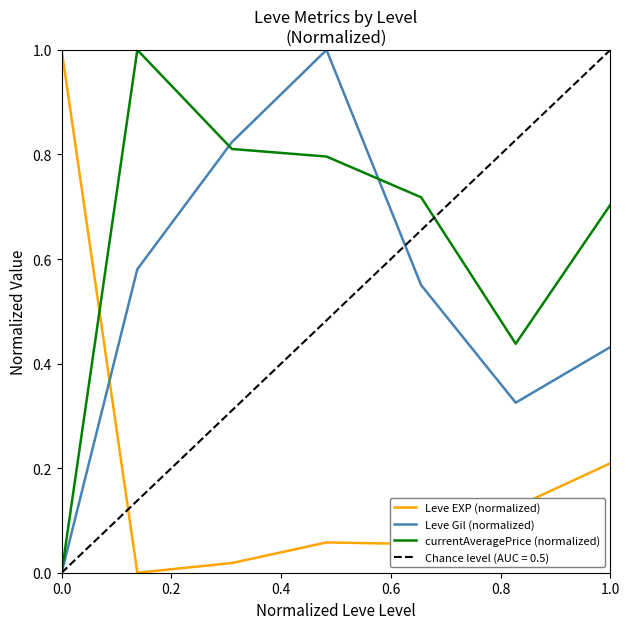

How many lines are shown in the chart?

3